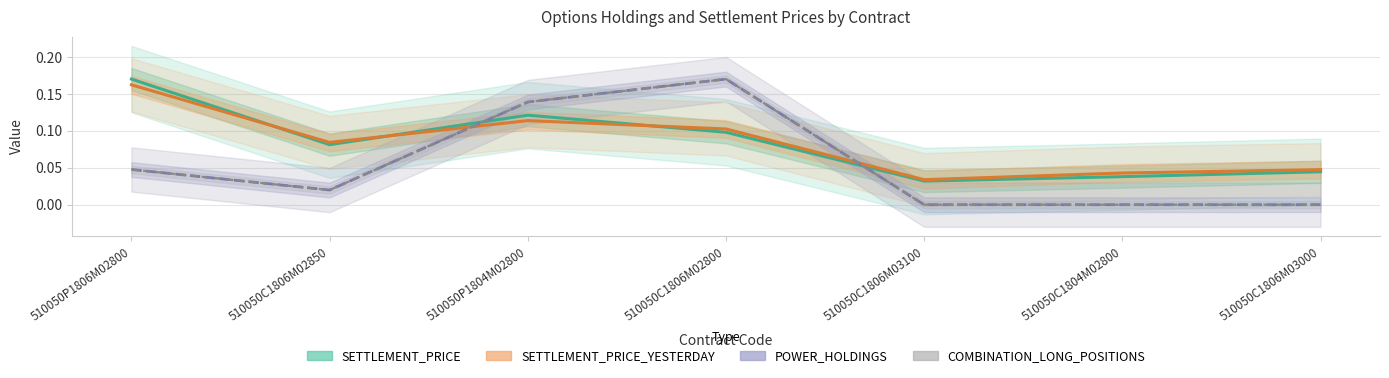

Where is SETTLEMENT_PRICE_YESTERDAY nearest to the value 0?

510050C1806M03100